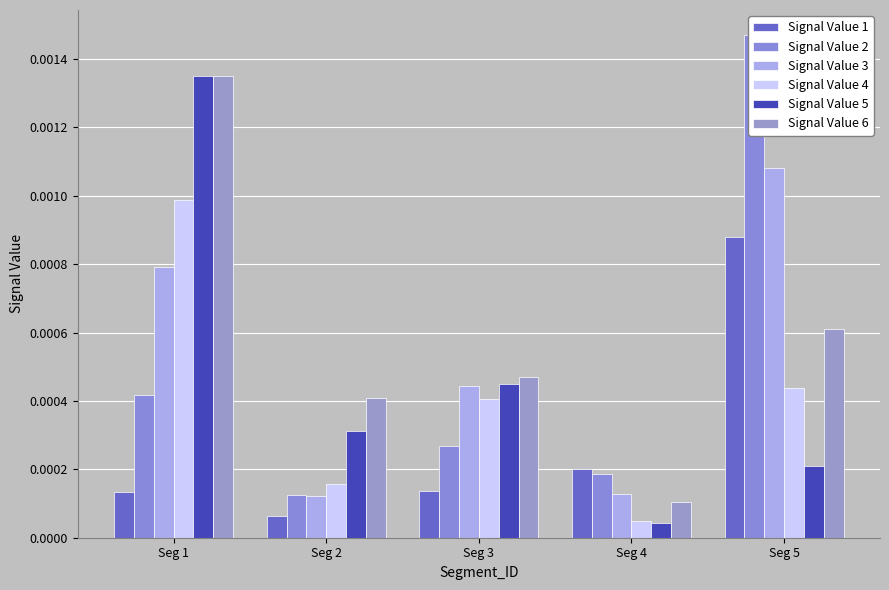

The value of Signal Value 6 at Seg 1 is 0.0. True or false?

False